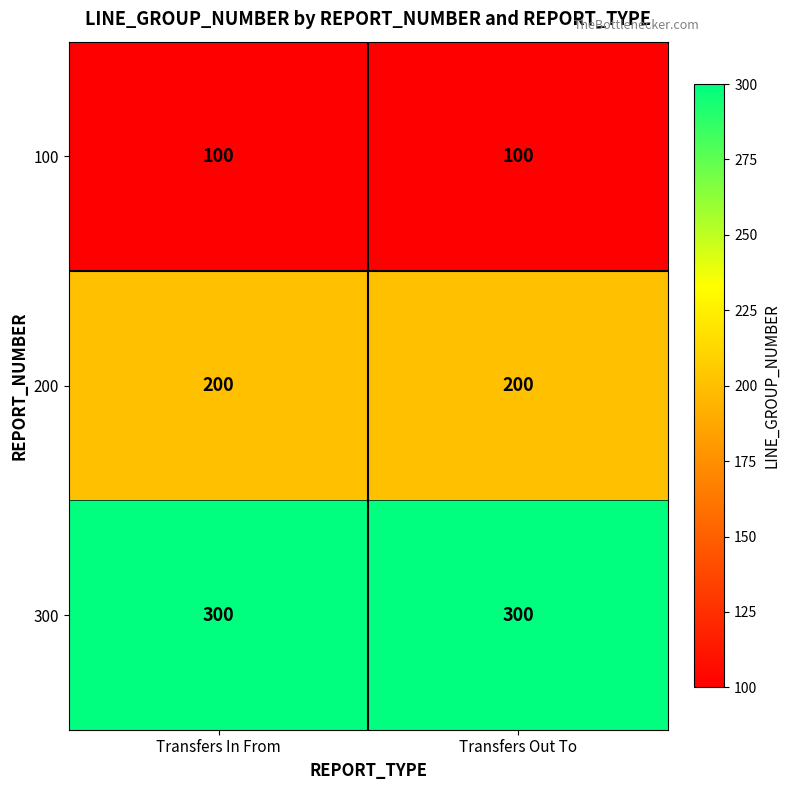

What is the sum of all 100 values?

200